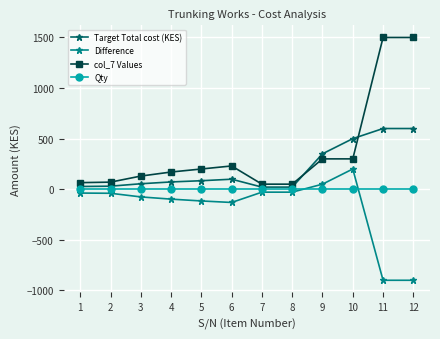

True or false: col_7 Values and Difference cross at least once.

False